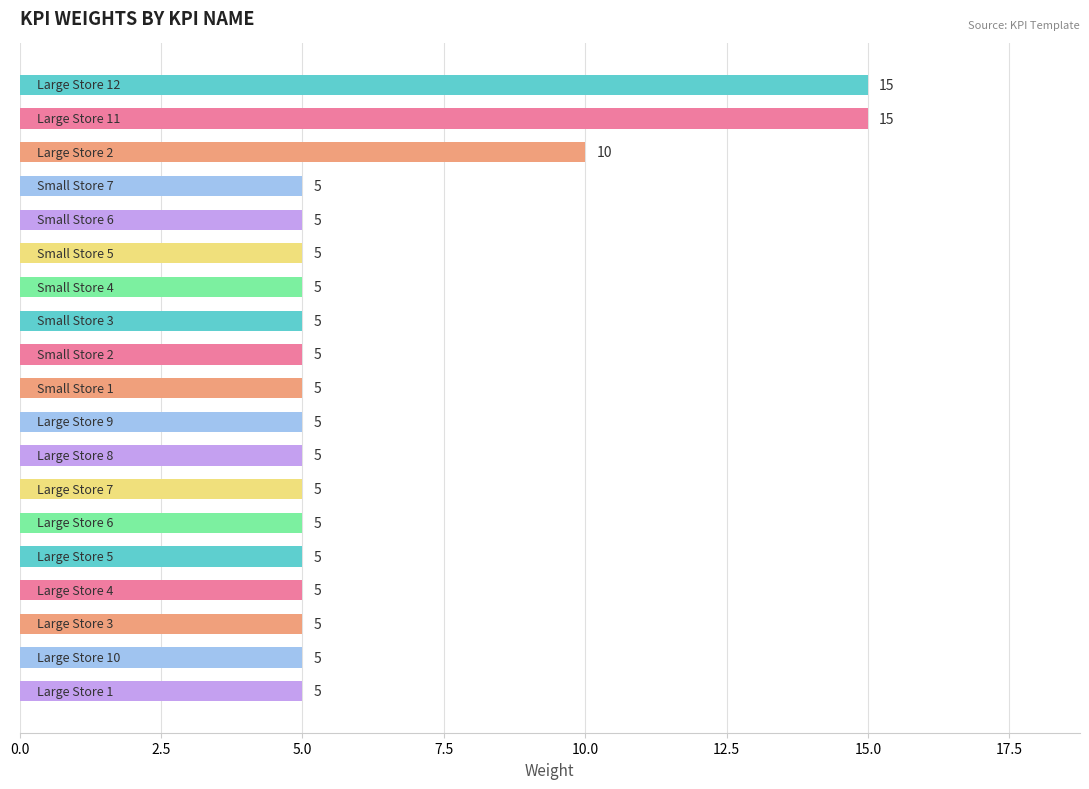

Are the bars grouped side by side (vs. stacked)?

No